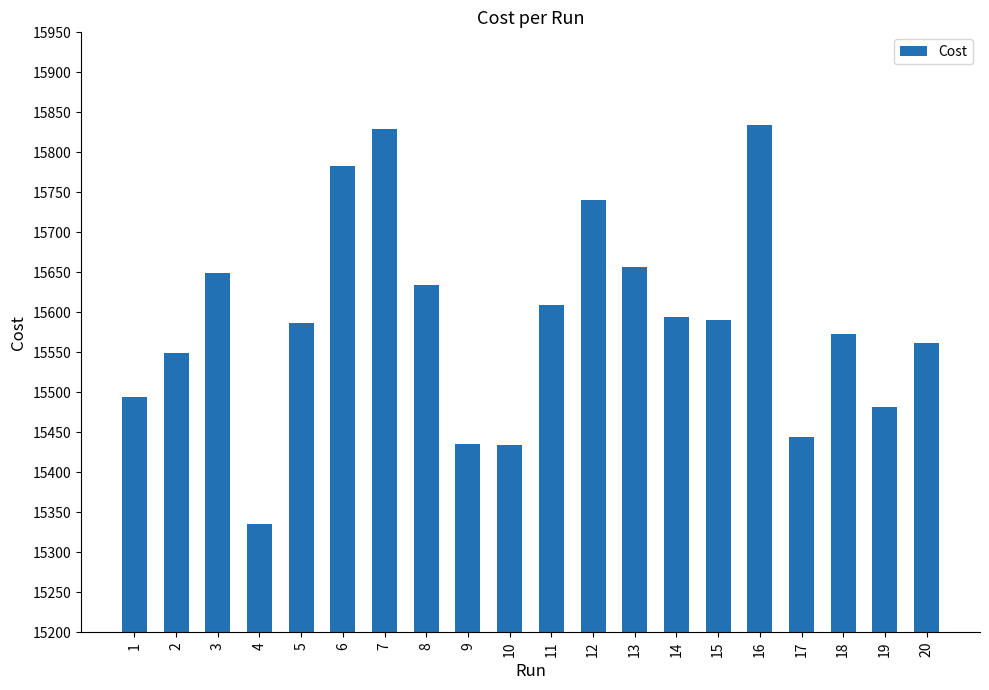

How many values exceed 15590?

10